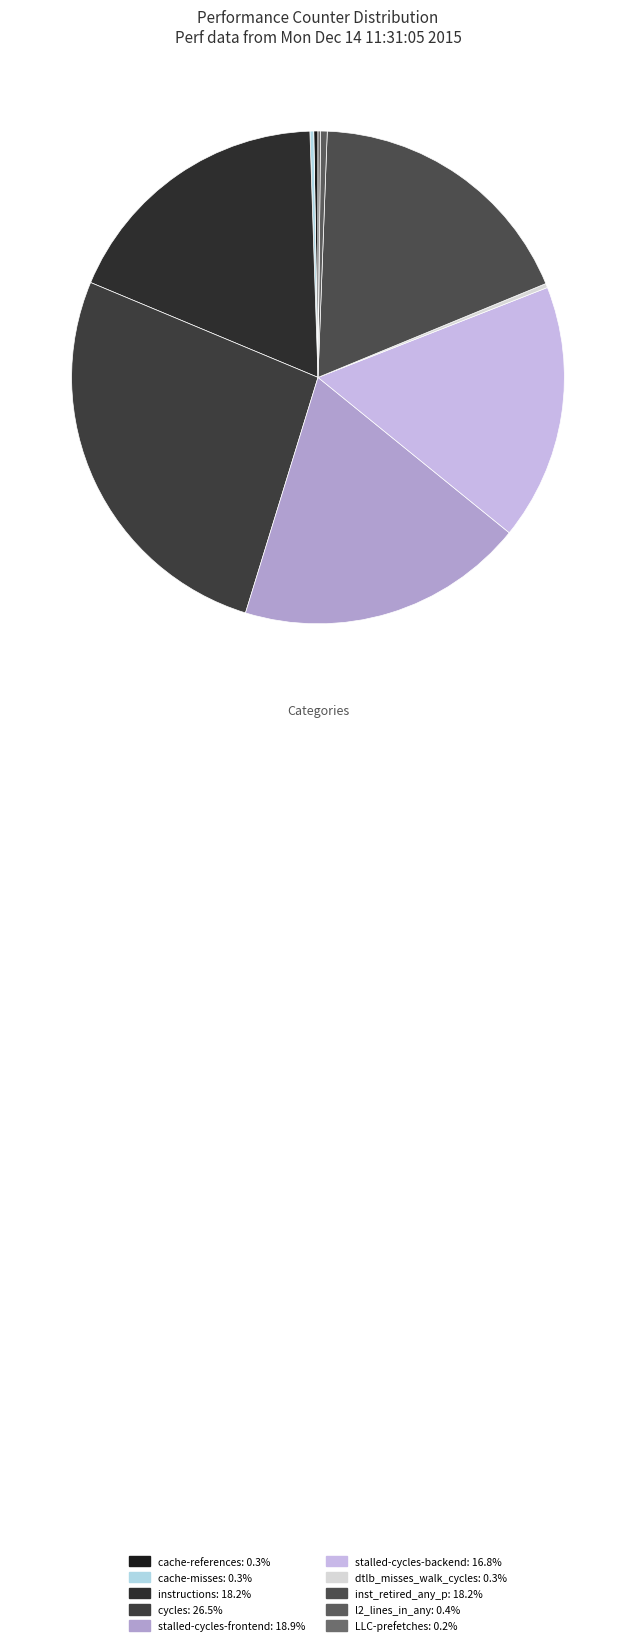

What is the change in value from cache-references to l2_lines_in_any?

+313213811